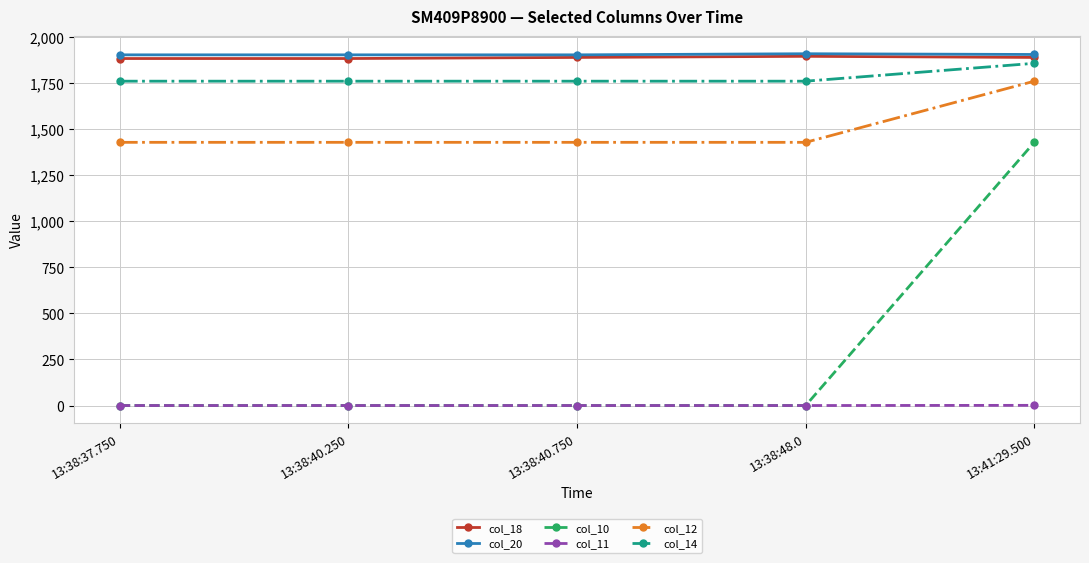

The value of col_11 at 13:38:40.250 is 0. True or false?

True